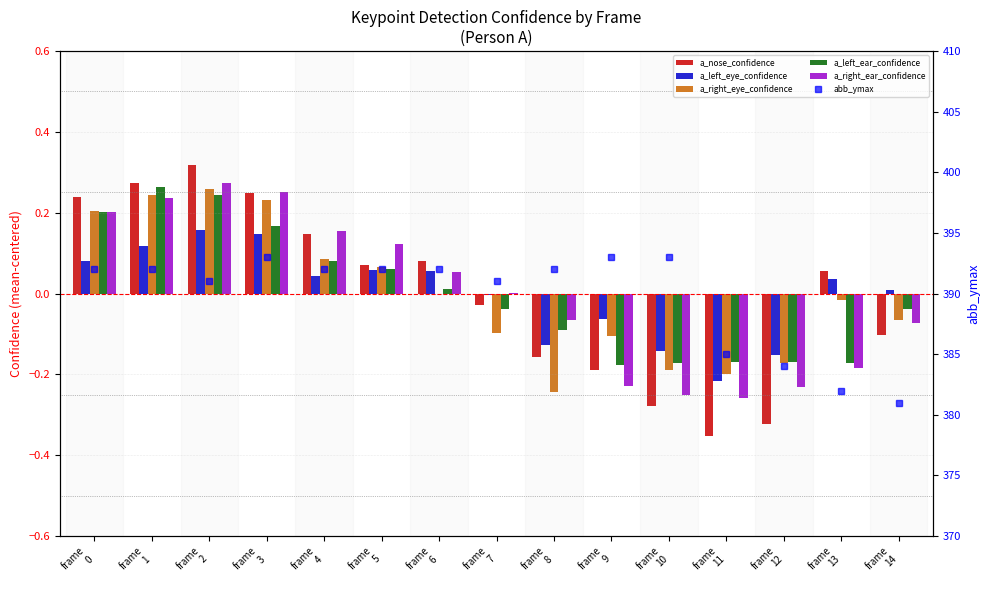

Reading right to left, list all the values displayed in this chart.

a_nose_confidence: frame
14=-0.1	frame
13=0.1	frame
12=-0.3	frame
11=-0.4	frame
10=-0.3	frame
9=-0.2	frame
8=-0.2	frame
7=-0.0	frame
6=0.1	frame
5=0.1	frame
4=0.1	frame
3=0.2	frame
2=0.3	frame
1=0.3	frame
0=0.2
a_left_eye_confidence: frame
14=0.0	frame
13=0.0	frame
12=-0.2	frame
11=-0.2	frame
10=-0.1	frame
9=-0.1	frame
8=-0.1	frame
7=-0.0	frame
6=0.1	frame
5=0.1	frame
4=0.0	frame
3=0.1	frame
2=0.2	frame
1=0.1	frame
0=0.1
a_right_eye_confidence: frame
14=-0.1	frame
13=-0.0	frame
12=-0.2	frame
11=-0.2	frame
10=-0.2	frame
9=-0.1	frame
8=-0.2	frame
7=-0.1	frame
6=-0.0	frame
5=0.1	frame
4=0.1	frame
3=0.2	frame
2=0.3	frame
1=0.2	frame
0=0.2
a_left_ear_confidence: frame
14=-0.0	frame
13=-0.2	frame
12=-0.2	frame
11=-0.2	frame
10=-0.2	frame
9=-0.2	frame
8=-0.1	frame
7=-0.0	frame
6=0.0	frame
5=0.1	frame
4=0.1	frame
3=0.2	frame
2=0.2	frame
1=0.3	frame
0=0.2
a_right_ear_confidence: frame
14=-0.1	frame
13=-0.2	frame
12=-0.2	frame
11=-0.3	frame
10=-0.3	frame
9=-0.2	frame
8=-0.1	frame
7=0.0	frame
6=0.1	frame
5=0.1	frame
4=0.2	frame
3=0.3	frame
2=0.3	frame
1=0.2	frame
0=0.2
abb_ymax: frame
14=381.0	frame
13=382.0	frame
12=384.0	frame
11=385.0	frame
10=393.0	frame
9=393.0	frame
8=392.0	frame
7=391.0	frame
6=392.0	frame
5=392.0	frame
4=392.0	frame
3=393.0	frame
2=391.0	frame
1=392.0	frame
0=392.0